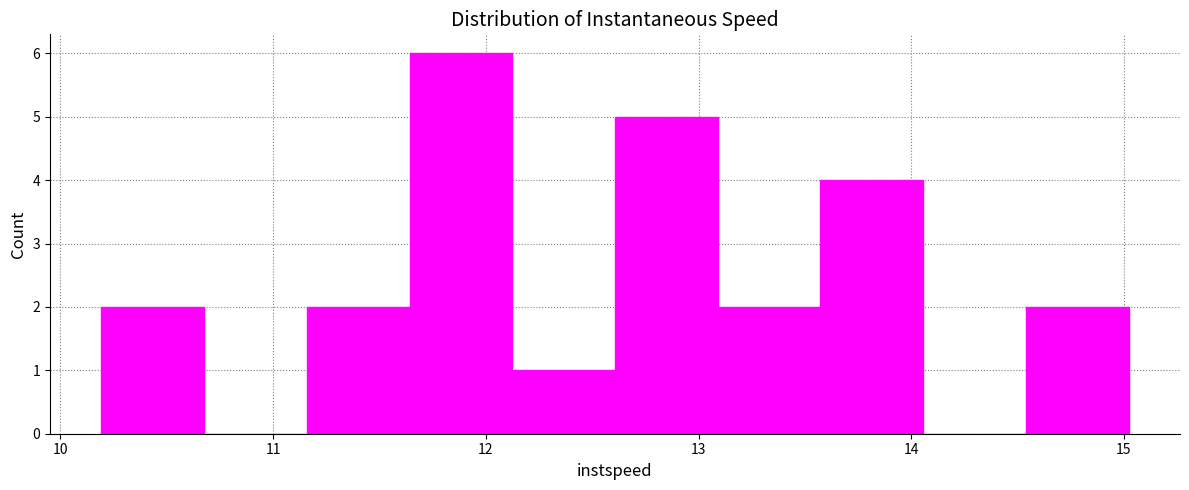

What is the height of the bar covering 11.2 to 11.6 on the x-axis? Neither the bar edges nor the heights are printed on the chart, so give them approximately, as read against the axes.

2